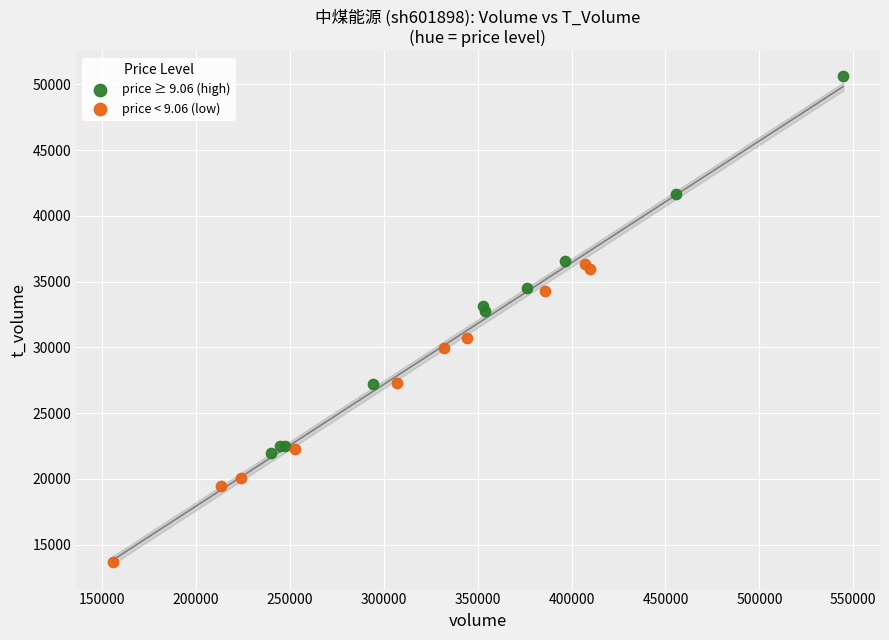

Which series has the widest spread of Y values?

price ≥ 9.06 (high)